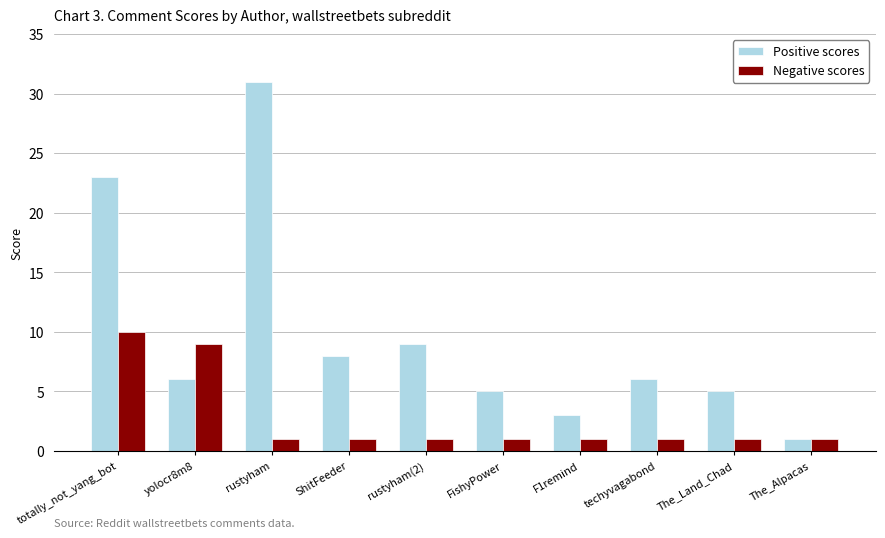

What is the difference between the highest and lowest values at ShitFeeder?

7